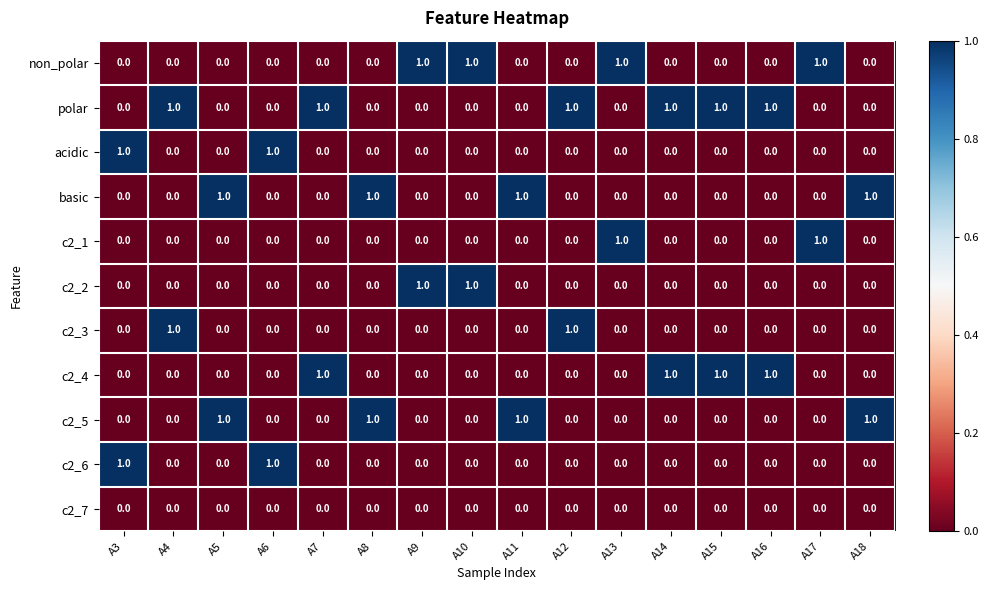

Count the acidic values in the range 0 to 1.

16